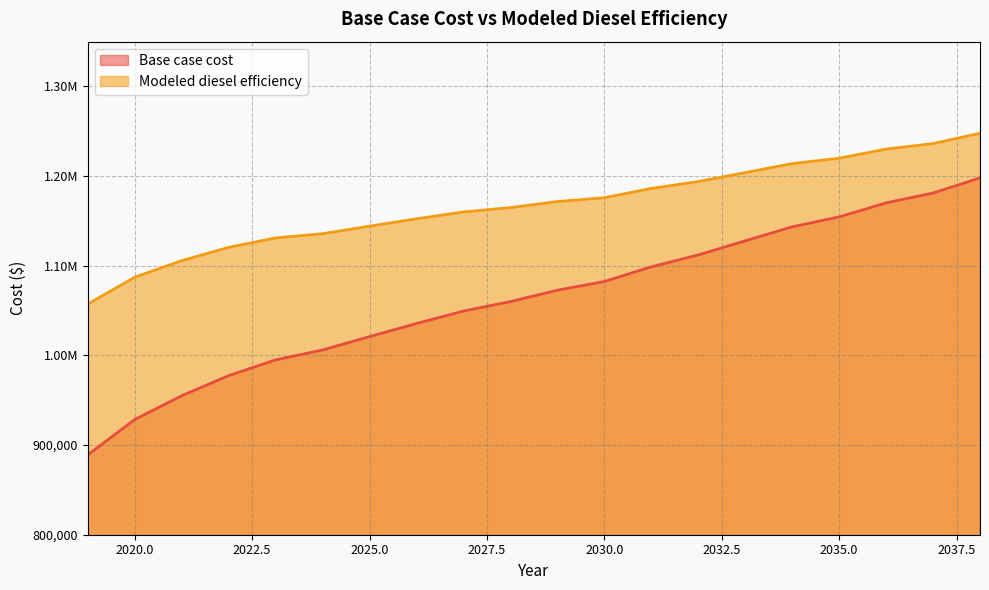

What is the spread (max minus min) of values at 2021?

150664.9